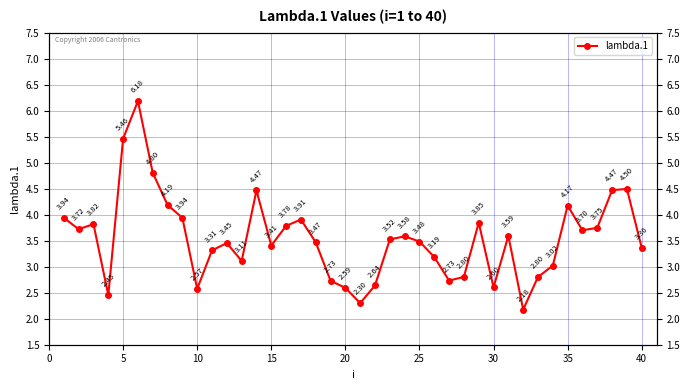

Is it true that the value at 17 is 1.6?

False